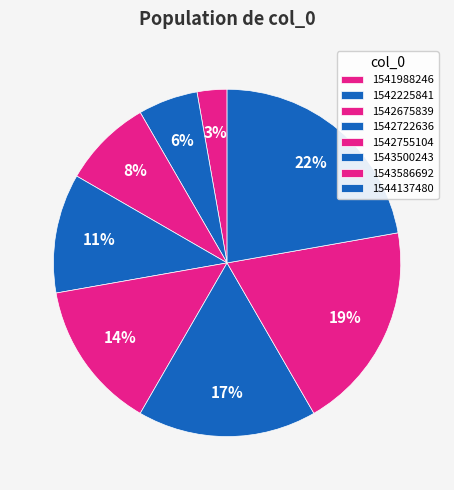

To the nearest percent, what percentage of the pie is 1542675839?

8%